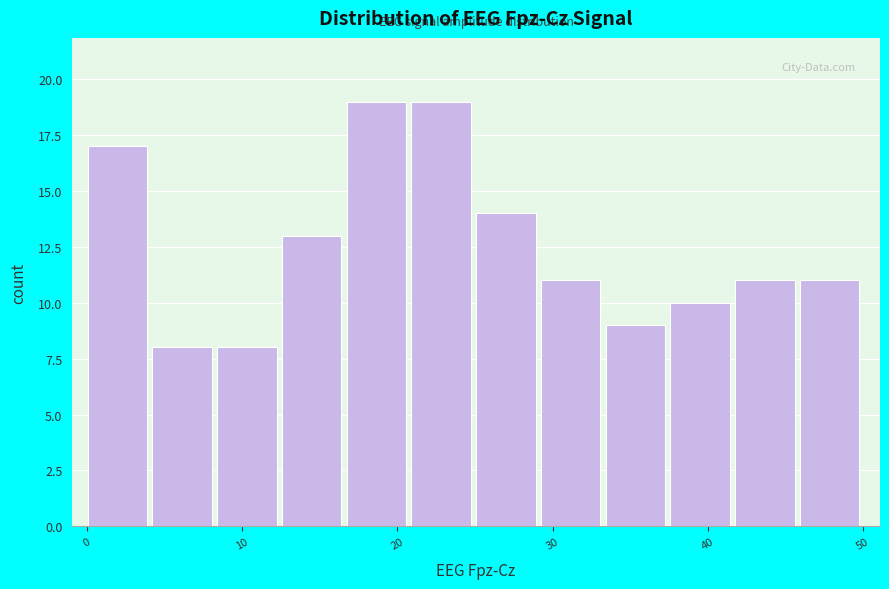

How tall is the bar that spans 17 to 21 on the x-axis? Neither the bar edges nor the heights are printed on the chart, so give them approximately, as read against the axes.

19